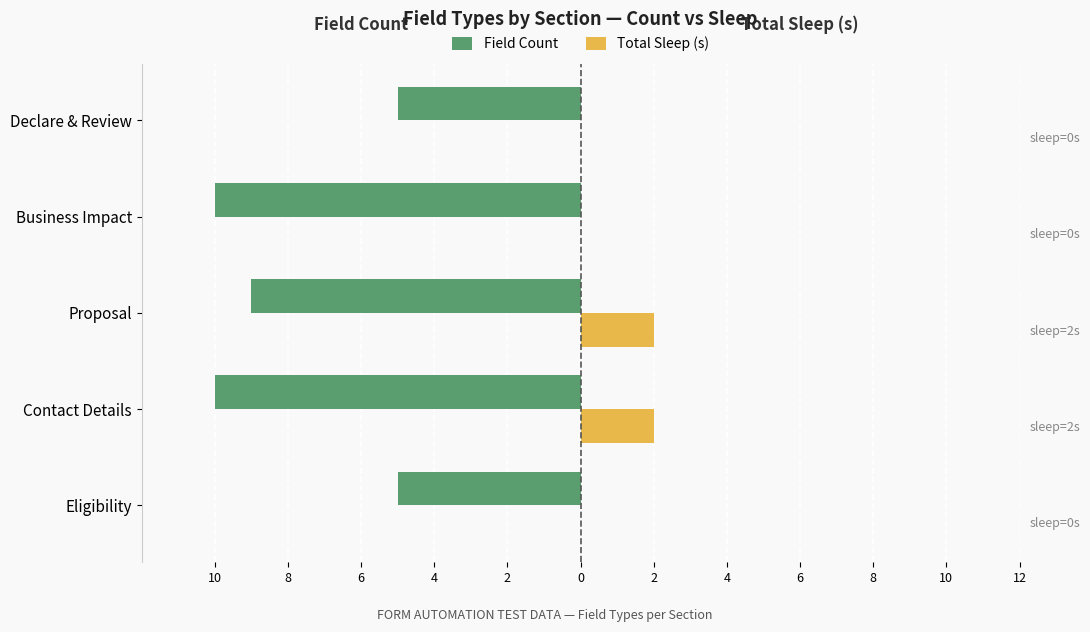

At how many categories does at least one series exceed -4?

5